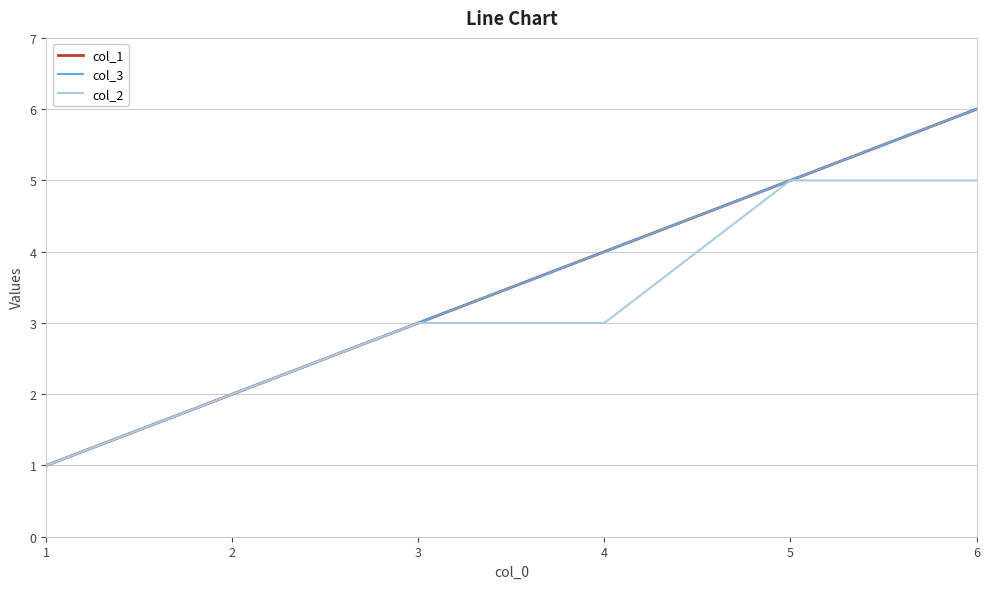

Does the chart have visible grid lines?

Yes